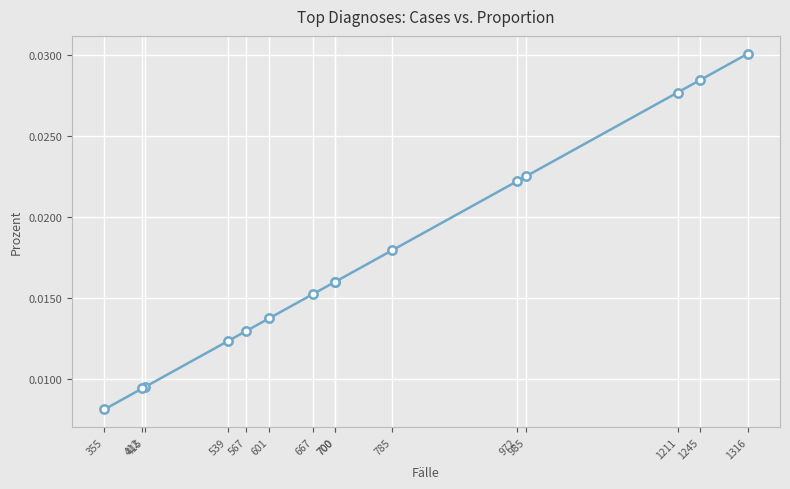

List the labels in order of value, smallest first.

355, 412, 415, 539, 567, 601, 667, 700, 700, 785, 972, 985, 1211, 1245, 1316